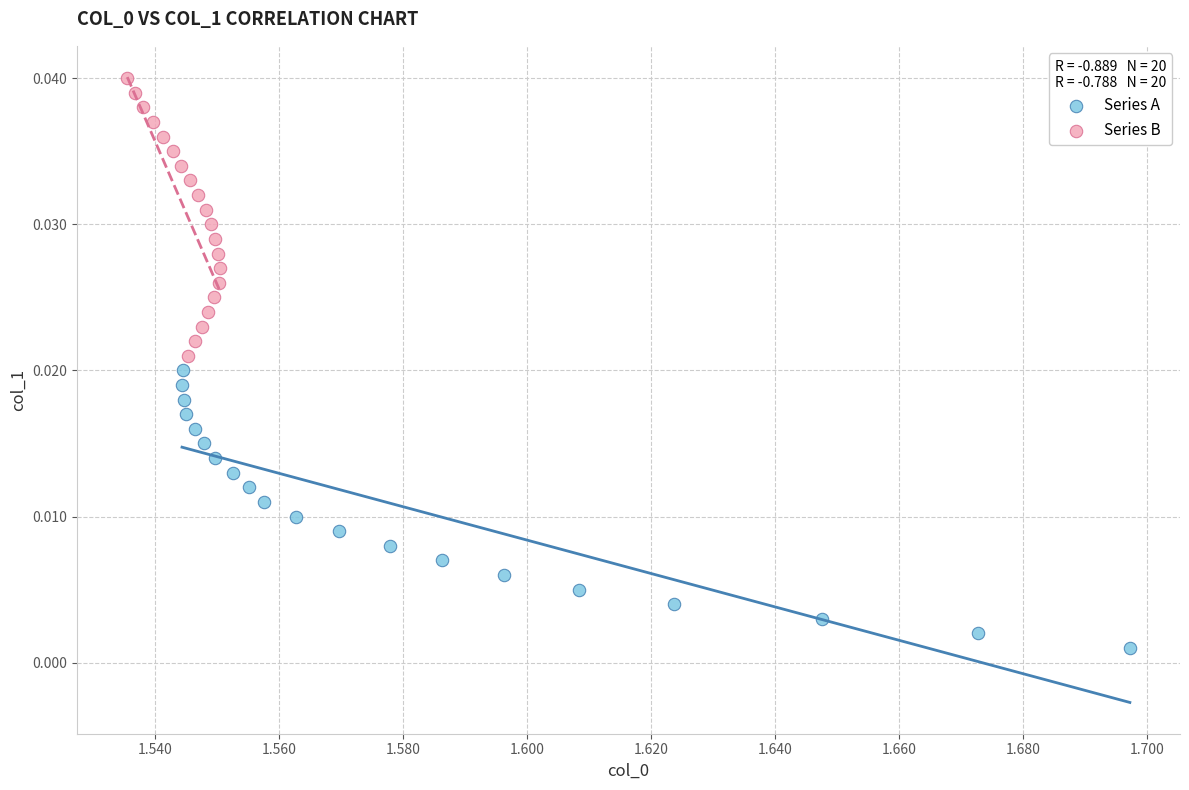

Which series reaches the maximum Y coordinate?

Series B